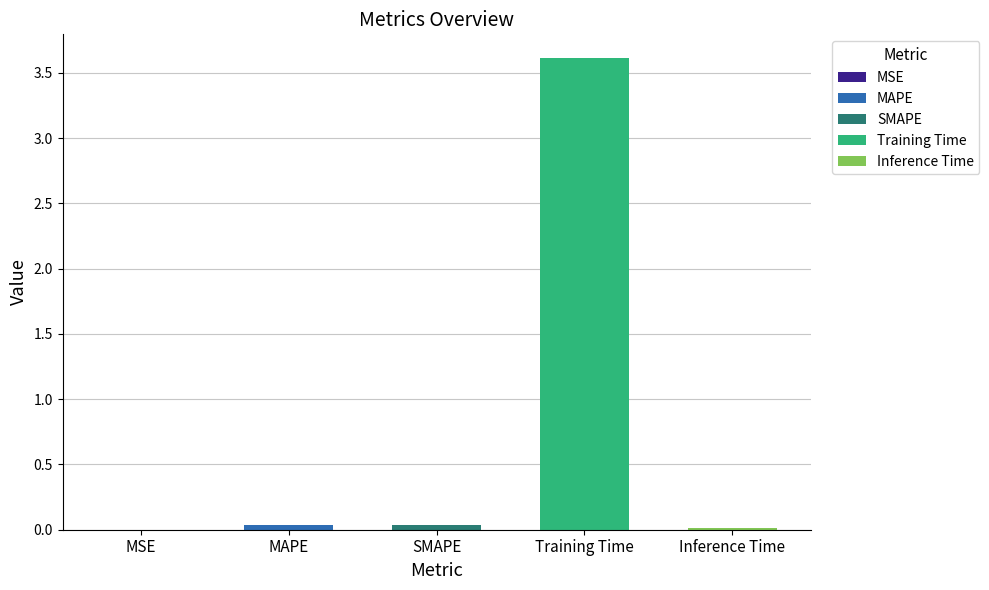

True or false: the data shows 0.0 at SMAPE.

True